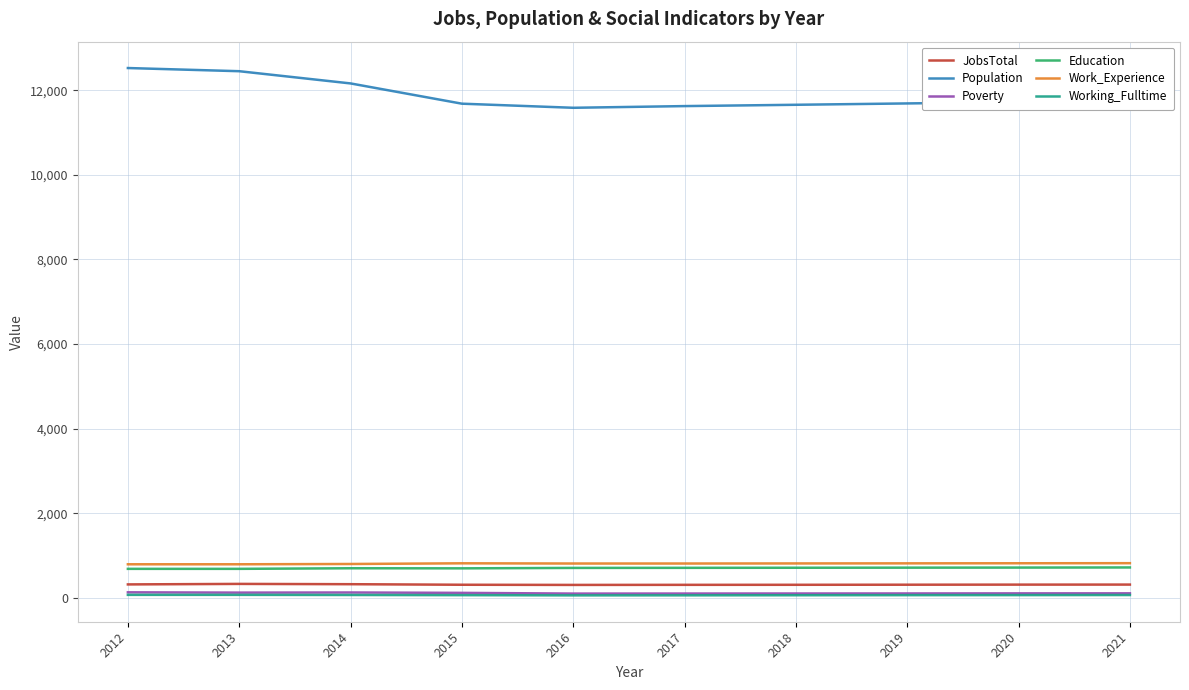

Which series has the largest total across all categories?

Population